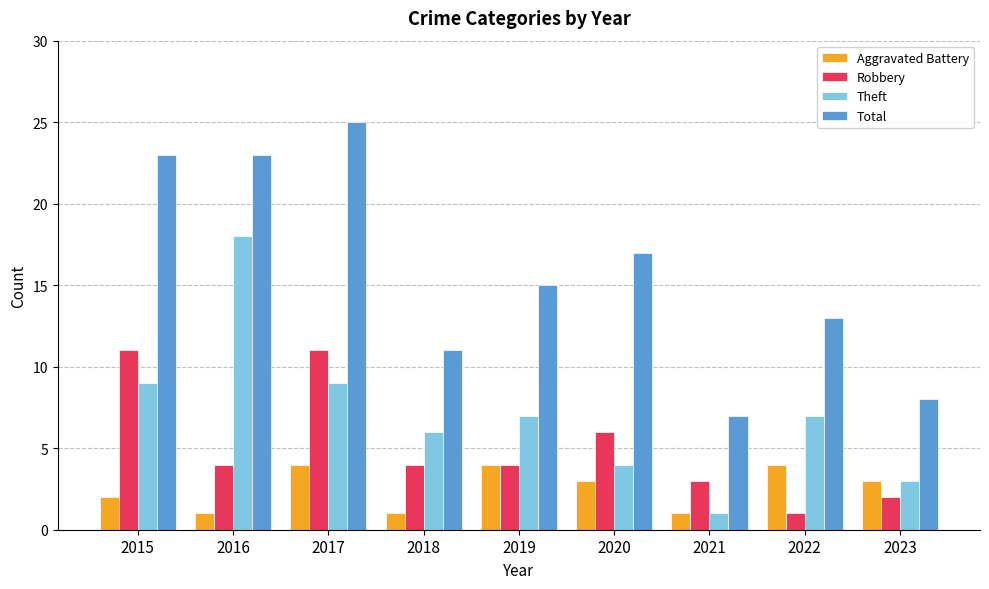

What is the approximate value of Theft at 2022?

7